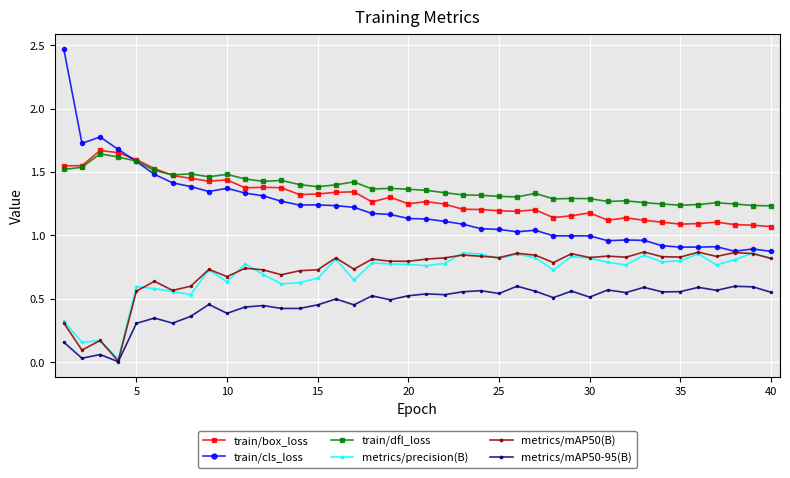

Which series has the largest range (max minus min)?

train/cls_loss